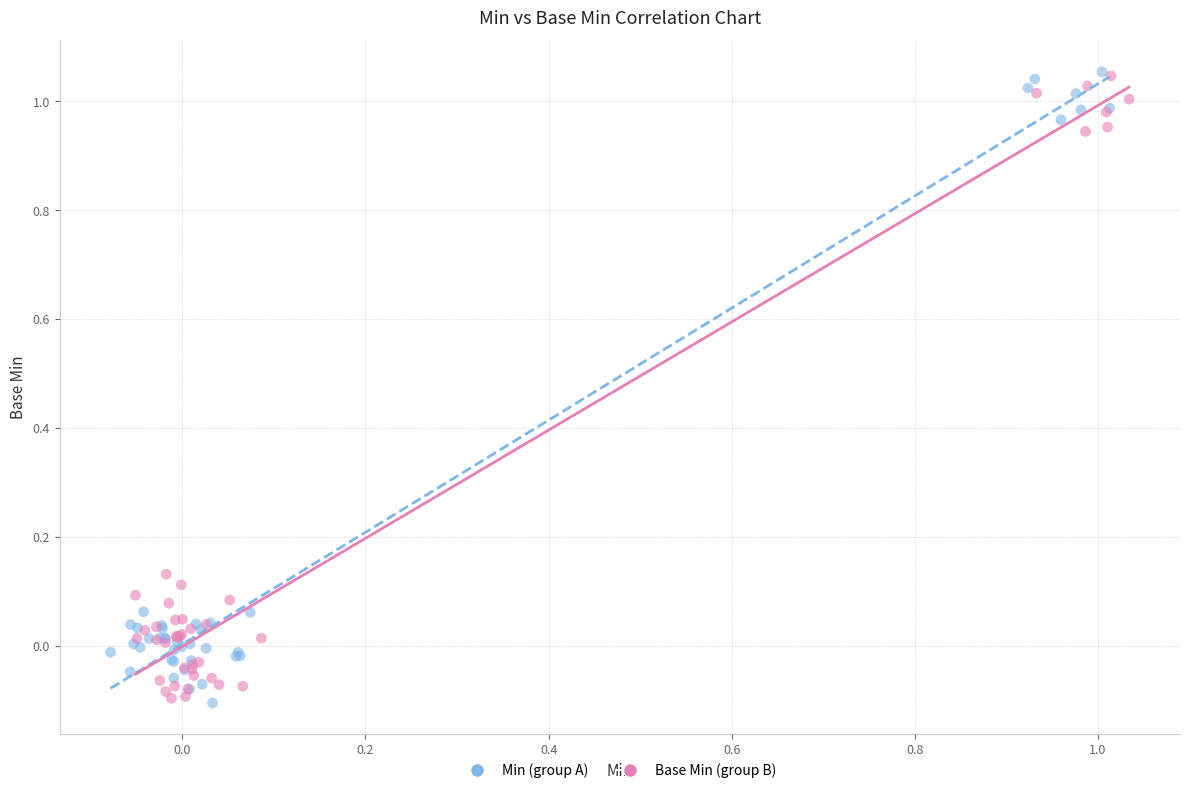

Which series has the widest spread of Y values?

Min (group A)